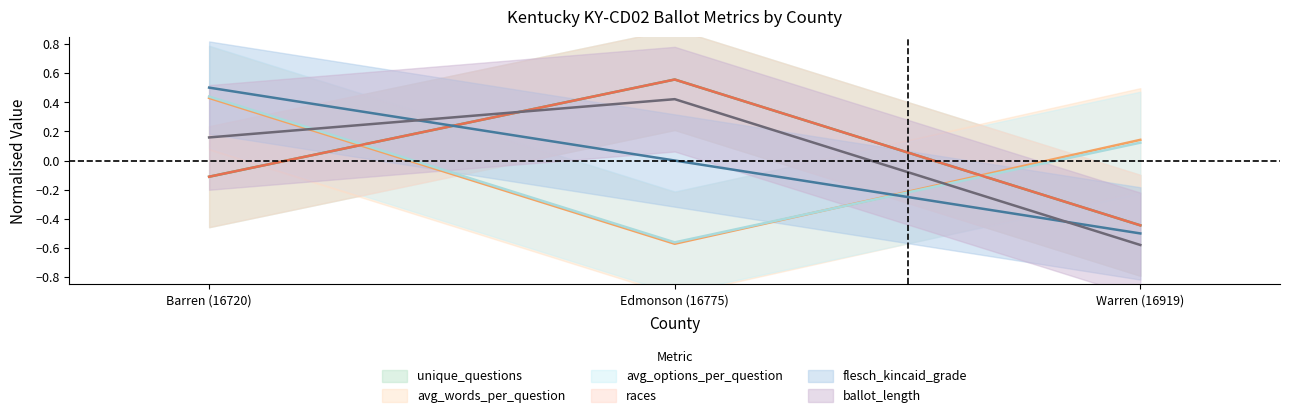

Reading right to left, list all the values displayed in this chart.

unique_questions: -0.4	0.6	-0.1
avg_words_per_question: 0.1	-0.6	0.4
avg_options_per_question: 0.1	-0.6	0.4
races: -0.4	0.6	-0.1
flesch_kincaid_grade: -0.5	0.0	0.5
ballot_length: -0.6	0.4	0.2